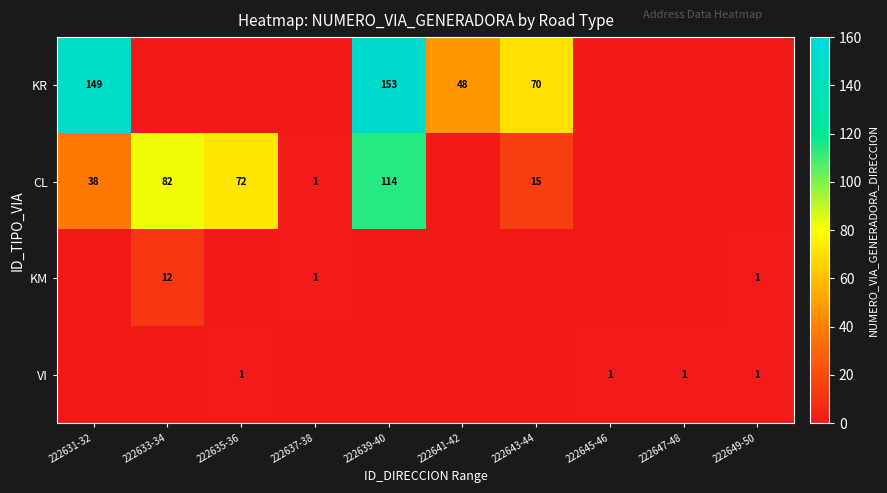

The value of KM at 222637-38 is 1. True or false?

True